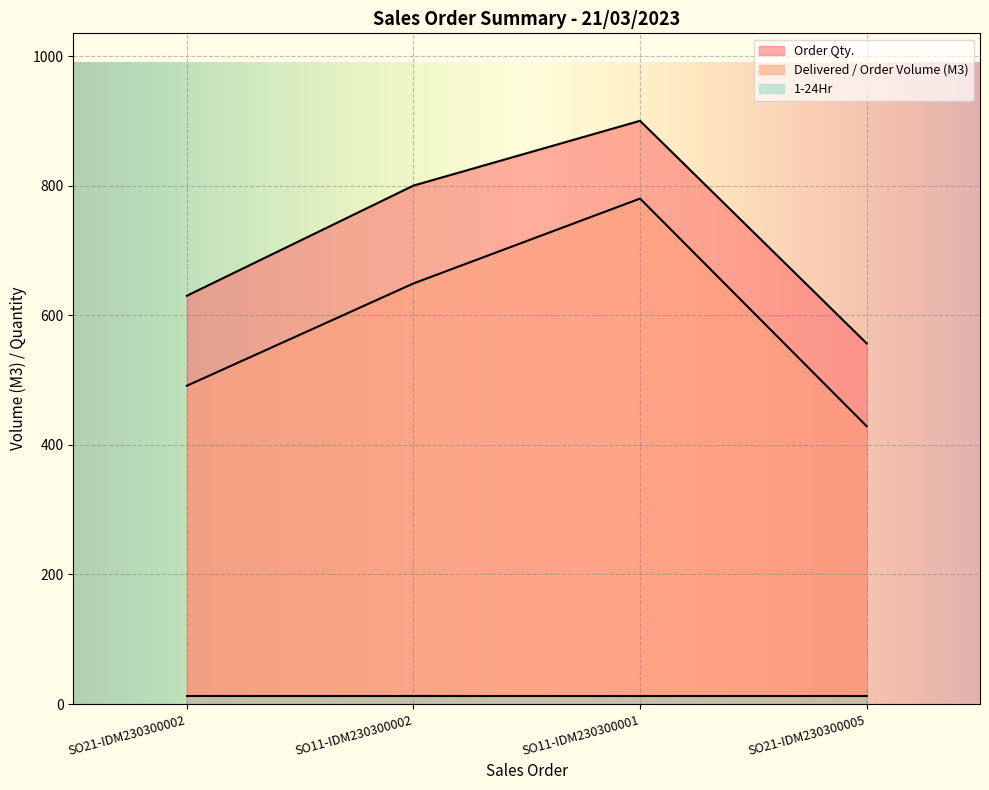

What is the total value across all series at SO21-IDM230300002?

1133.1